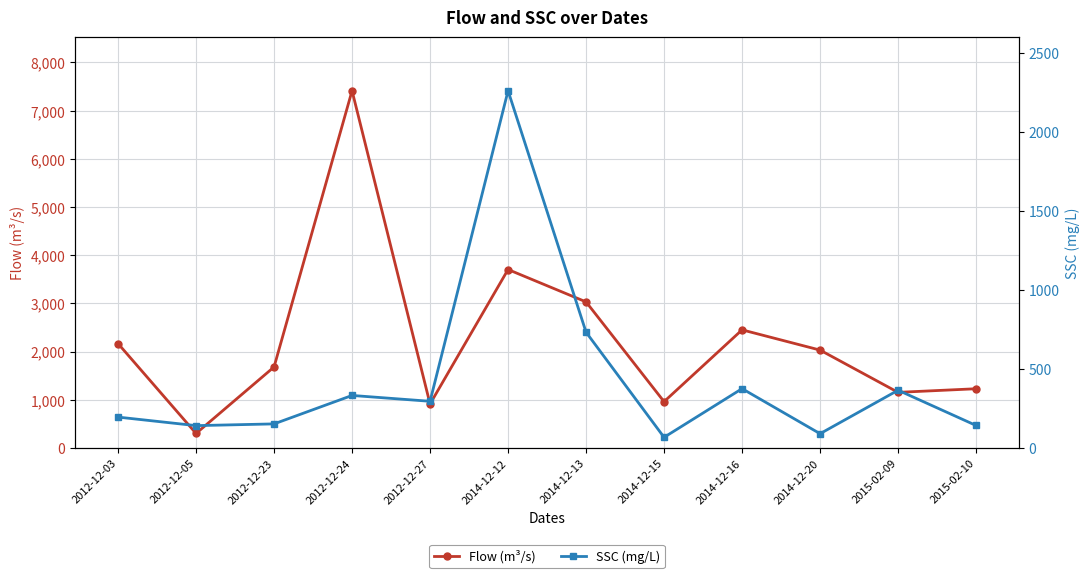

Which category has the highest value in the Flow (m³/s) series?

2012-12-24